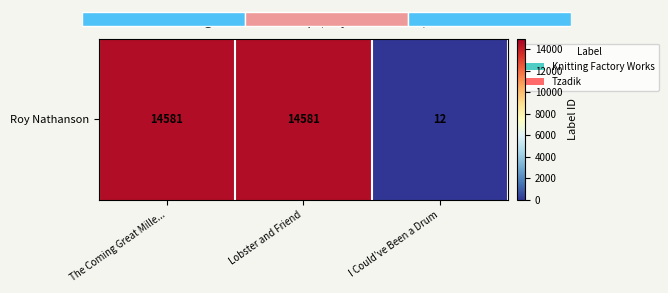

How many values are between 12 and 14581?

3